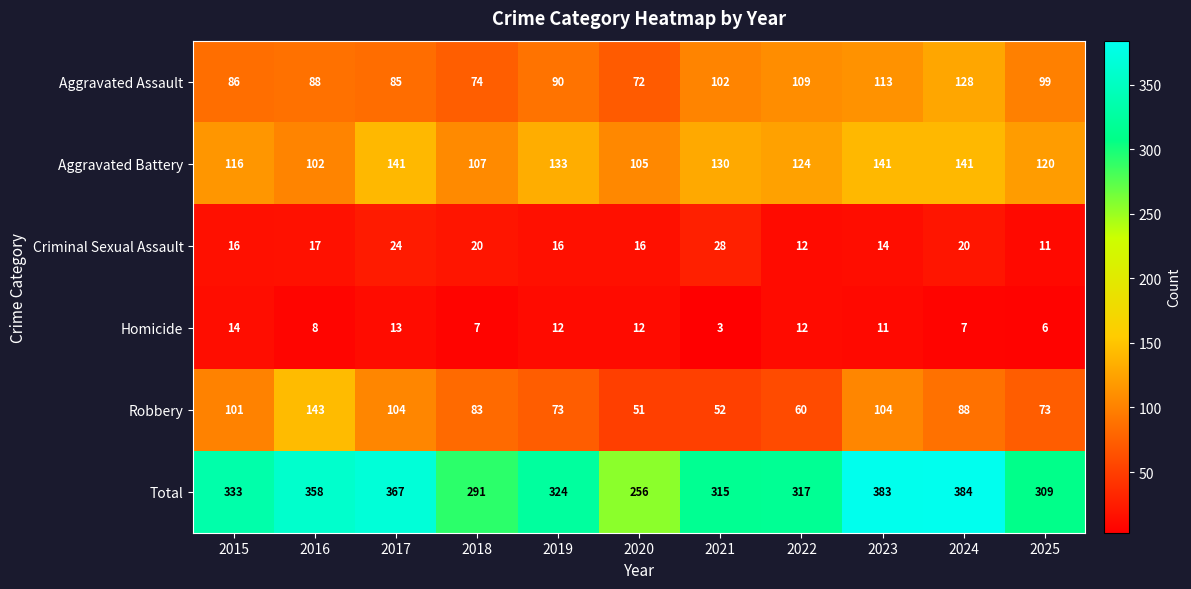

What is the difference between the maximum and second lowest values in the Criminal Sexual Assault series?

16